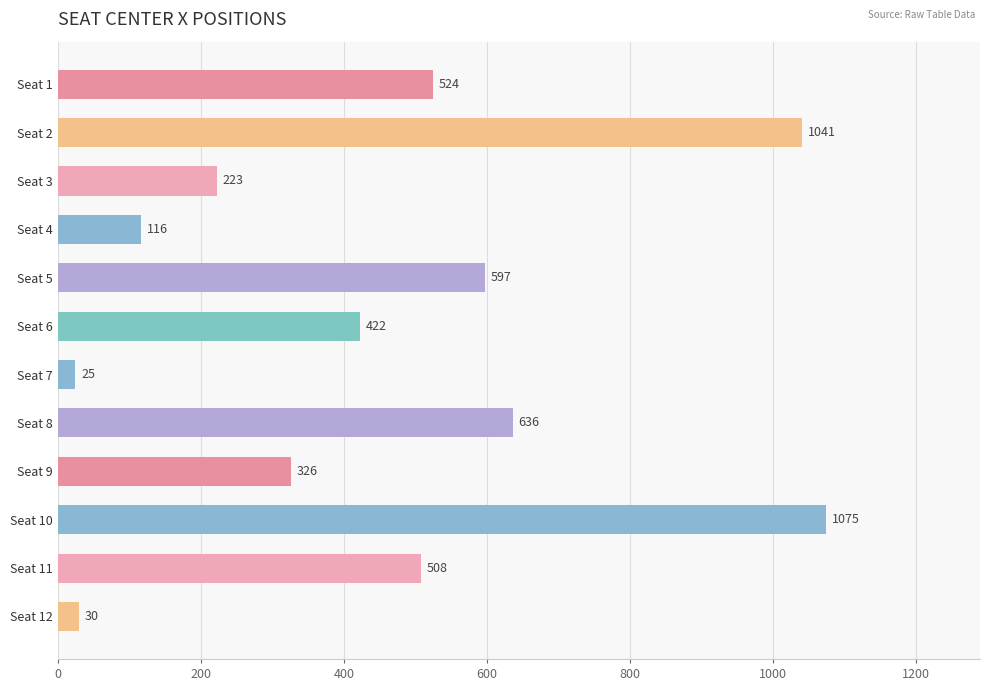

Are the bars horizontal?

Yes